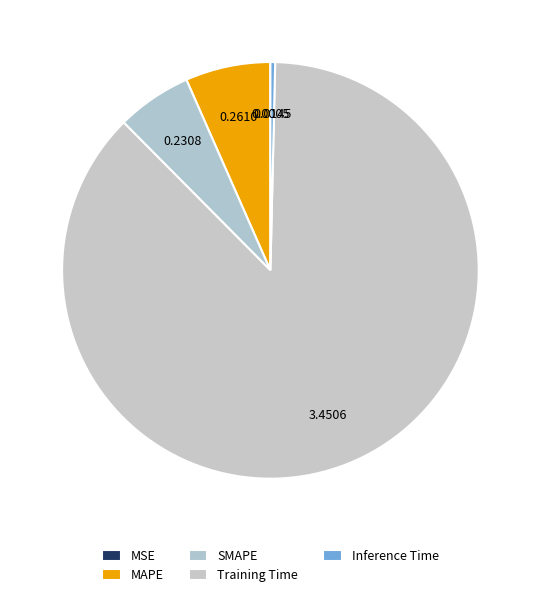

Combined, do Inference Time and MSE account for over 50%?

No